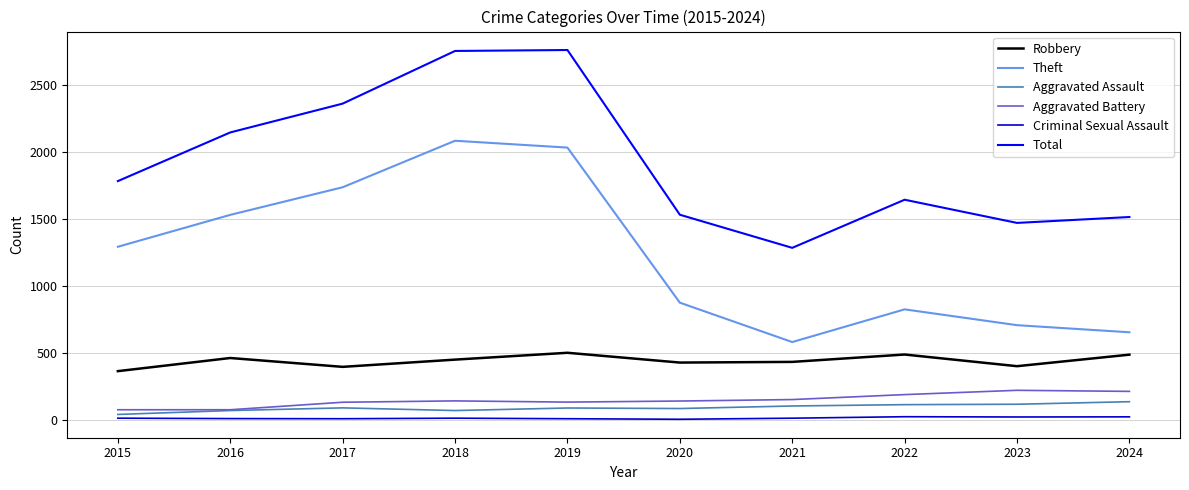

What value does the Aggravated Battery series have at 2023, to the nearest 5?

220